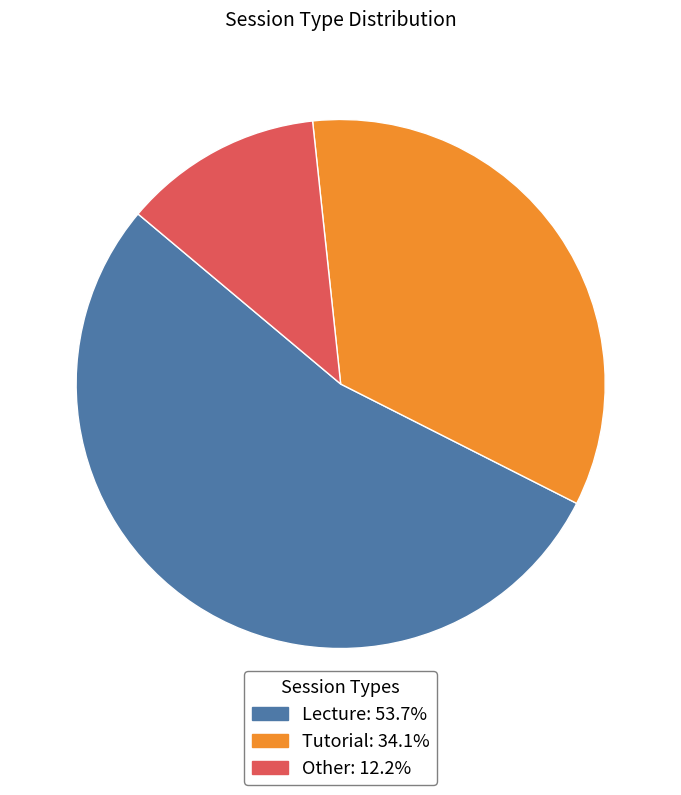

How many slices are in this pie chart?

3